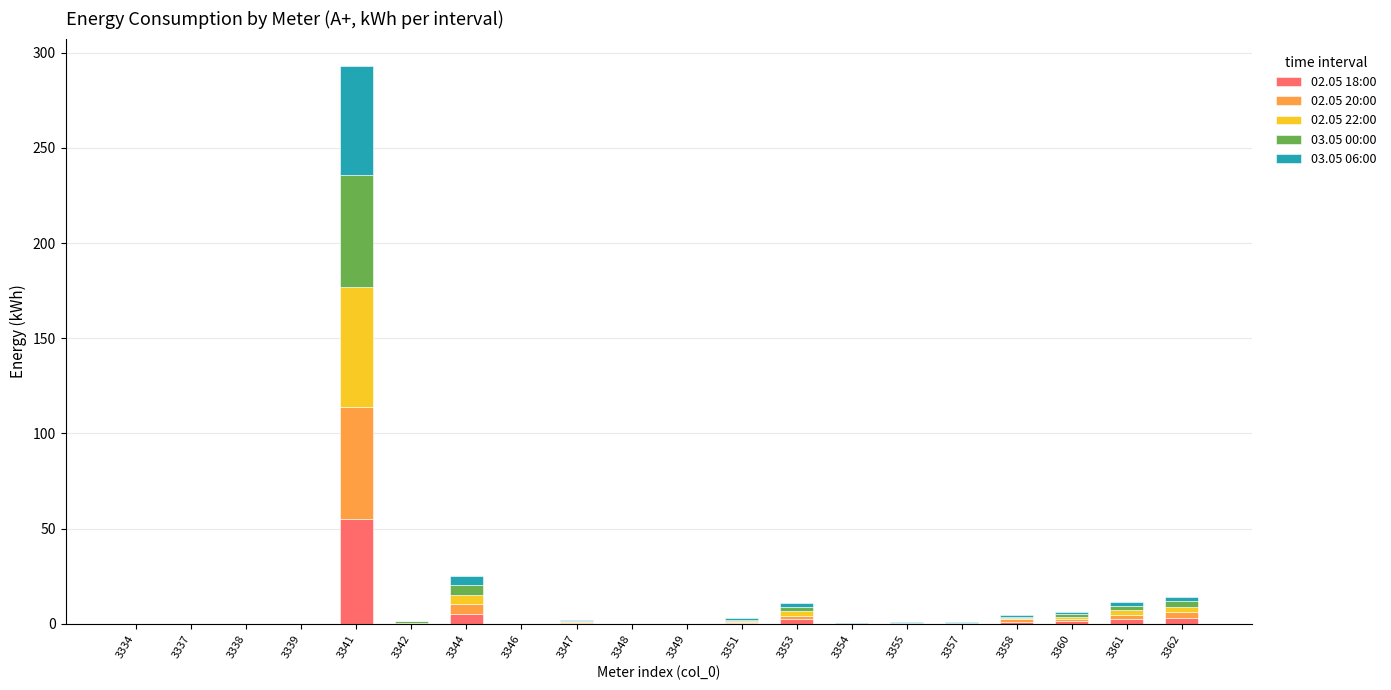

What is the highest value of the 02.05 18:00 series?

55.1